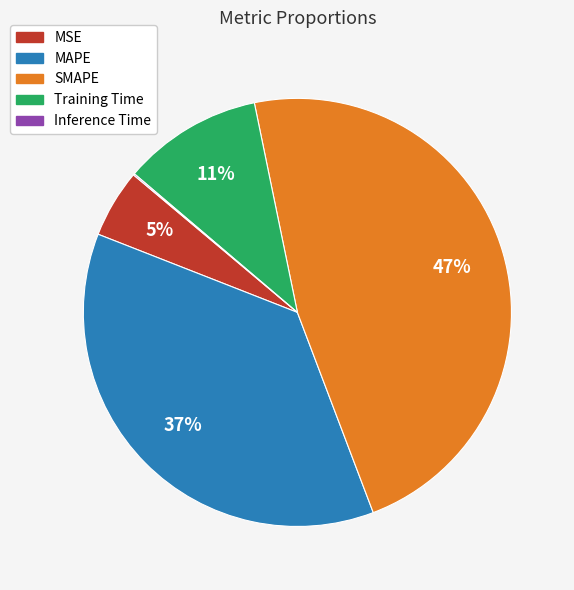

Which category has the biggest portion of the pie?

SMAPE